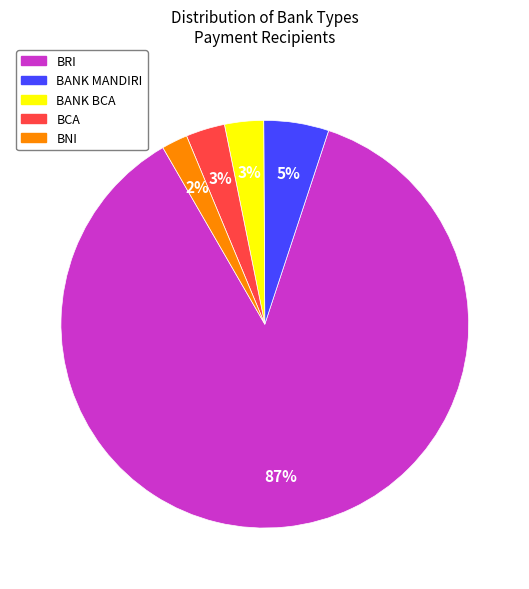

Is the sum of BANK MANDIRI and BNI greater than half?

No